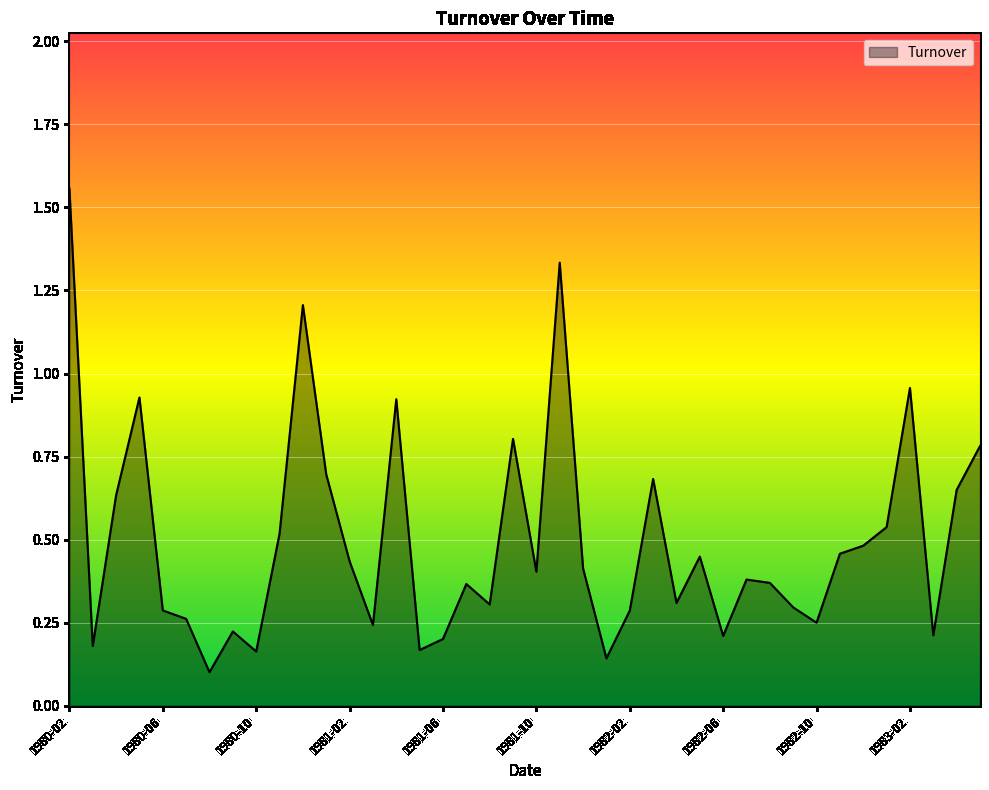

What is the difference between the maximum and minimum values?

1.5